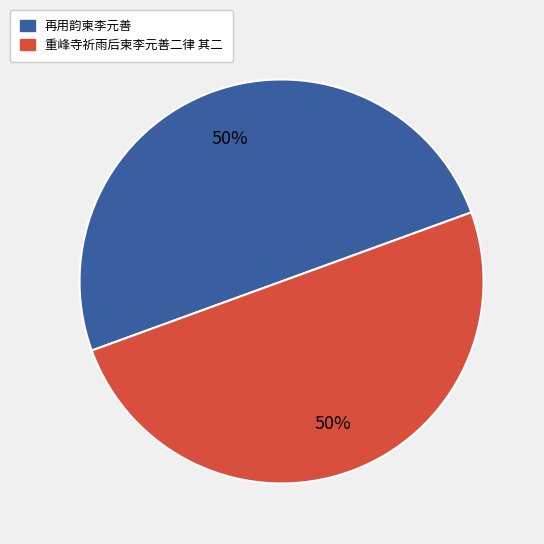

True or false: 再用韵柬李元善 accounts for 60% of the total.

False